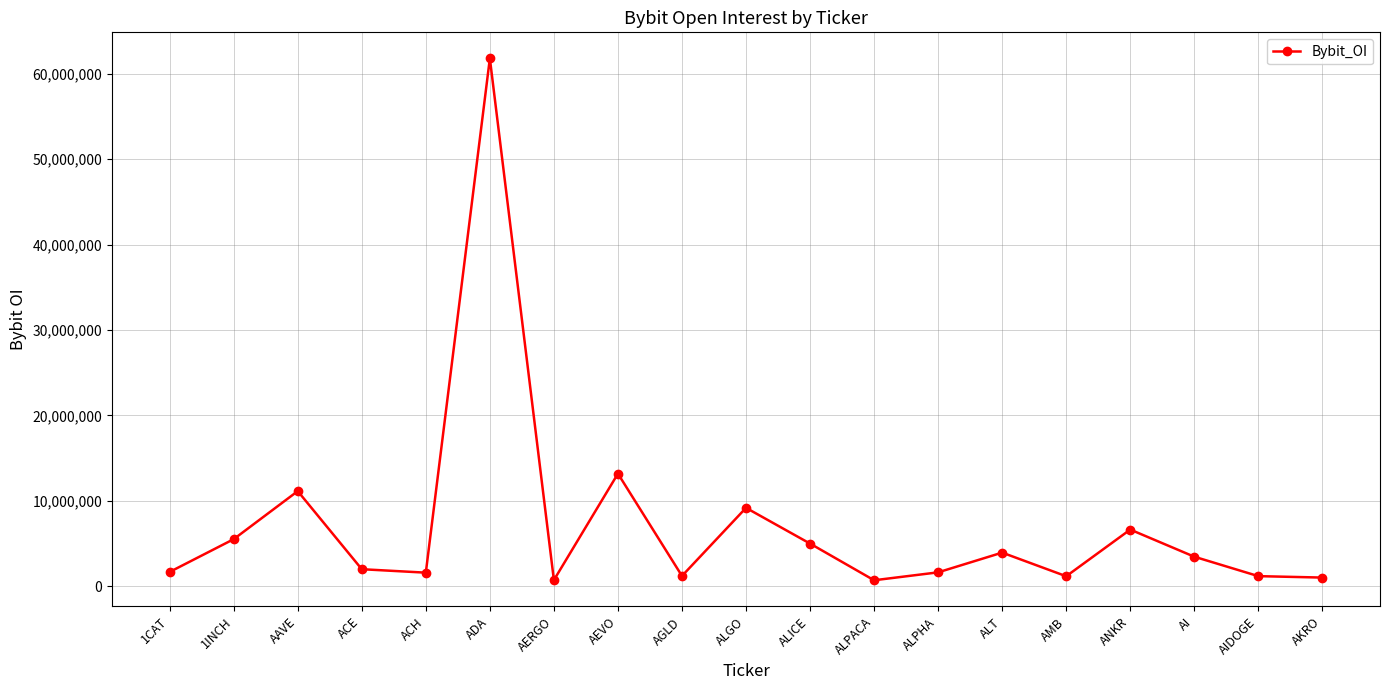

What is the sum of all values?

132595053